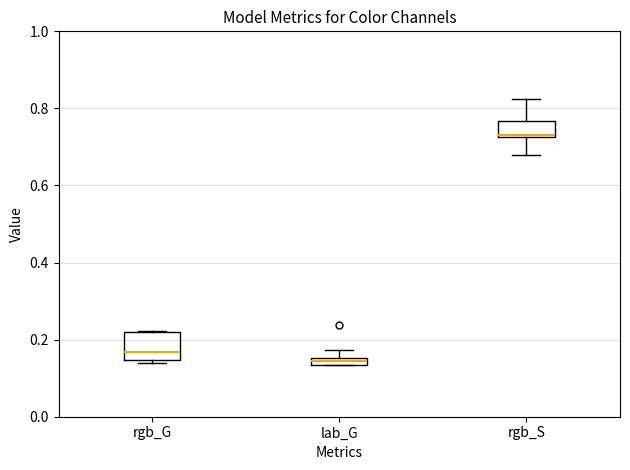

Comparing the boxes themselves (not the whiskers), which one is the tallest?

rgb_G